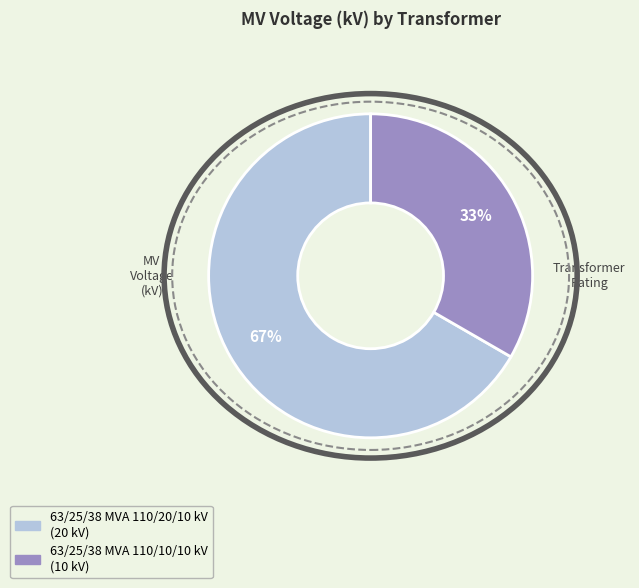

Count the number of slices in the pie.

2